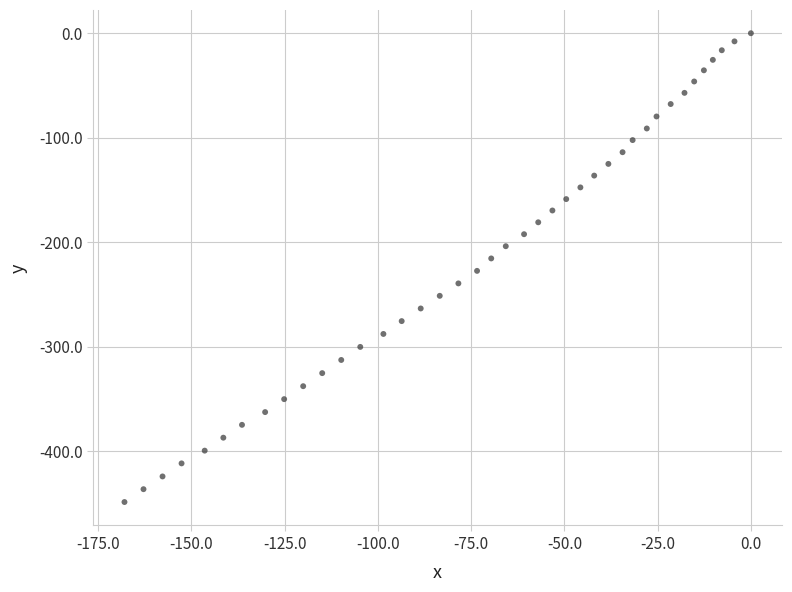

What is the range of X values (max minus min)?

167.9